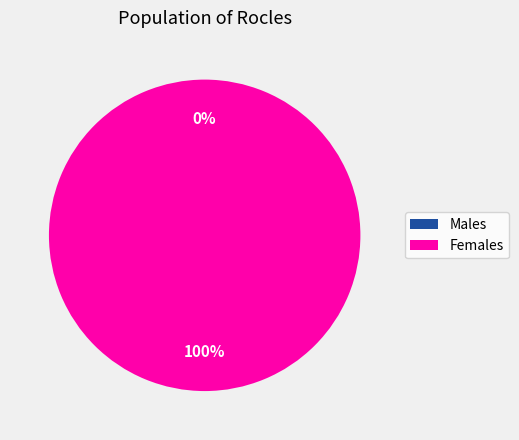

How many slices are in this pie chart?

2